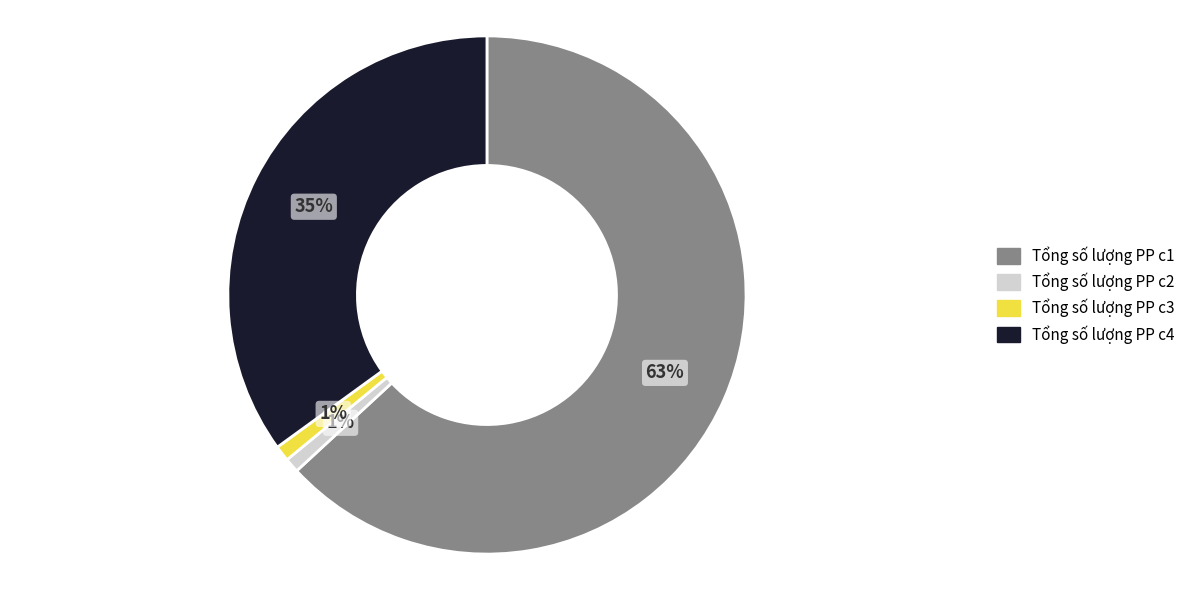

What percentage is the Tổng số lượng PP c3 slice, to the nearest percent?

1%